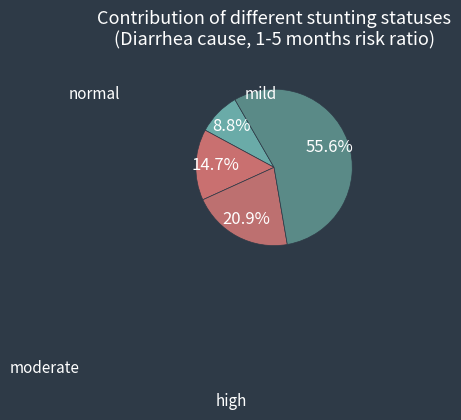

What is the majority slice?

high